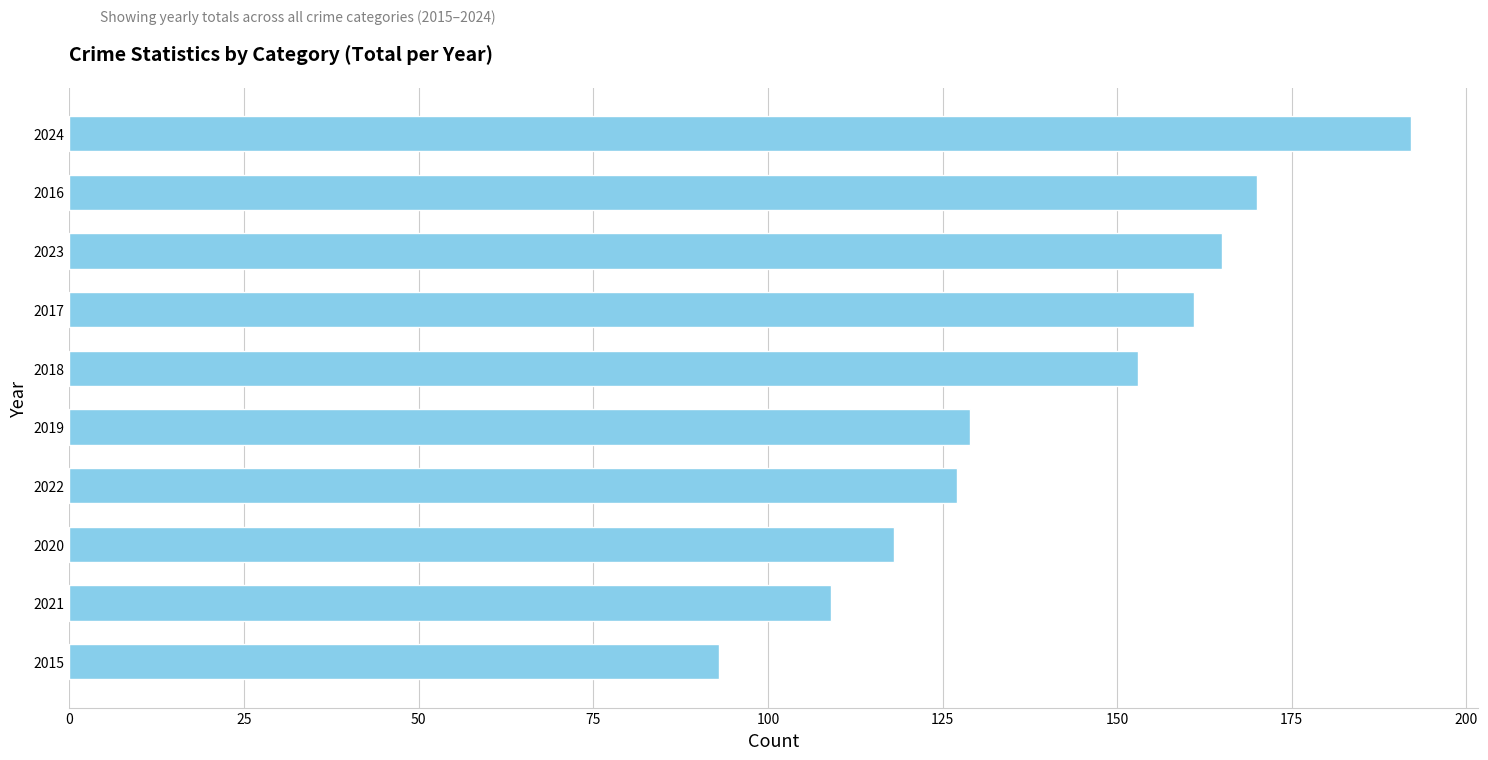

True or false: the data shows 192 at 2024.

True